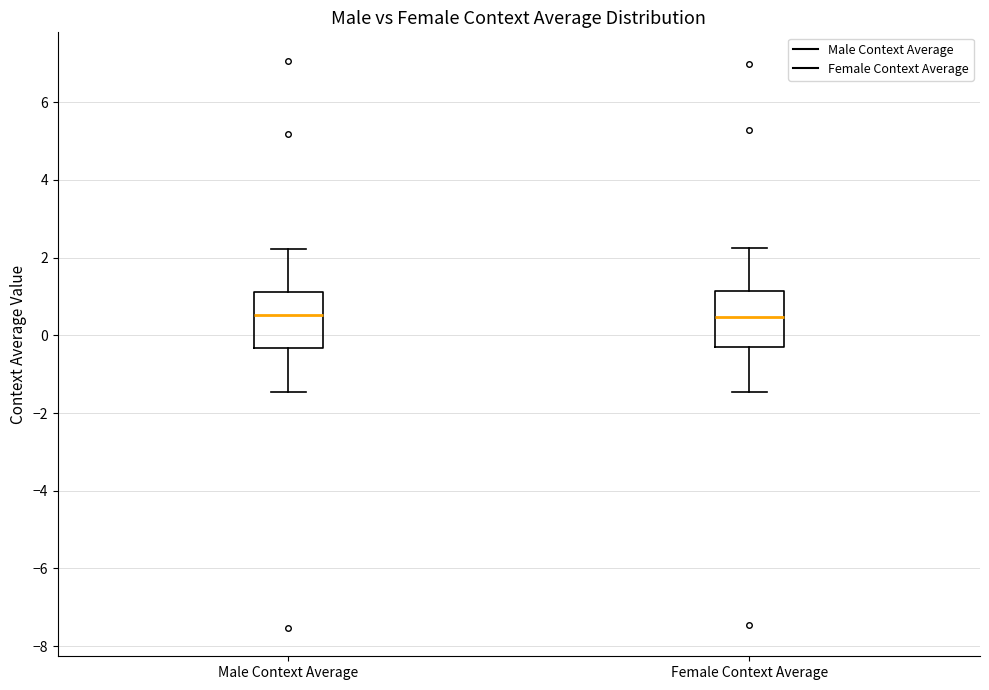

Where is the lower edge of the box for Male Context Average on the y-axis? The values are not printed on the chart, so give them approximately, as read against the axis.

-0.4